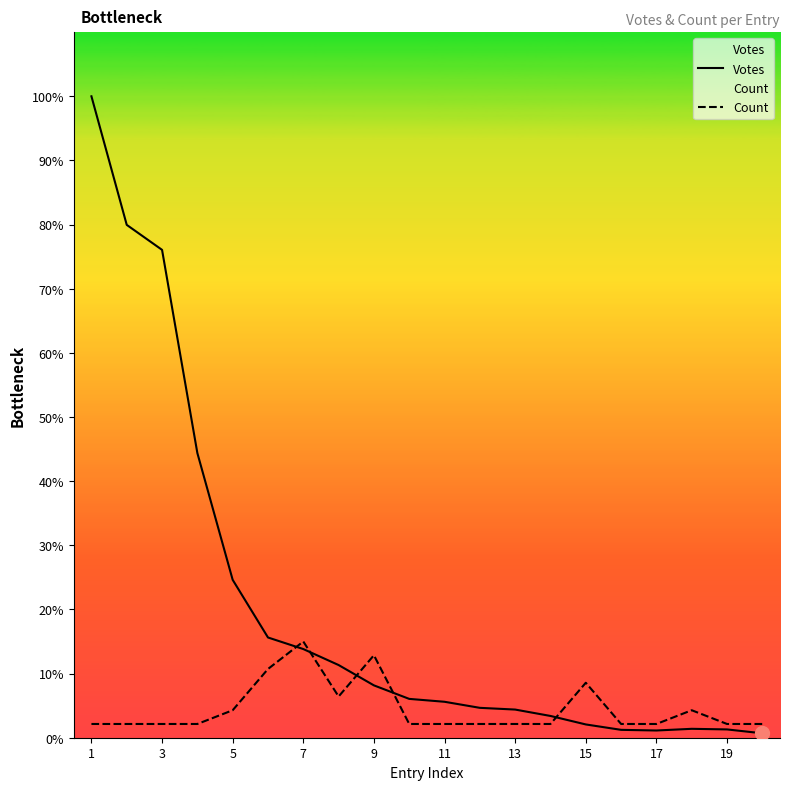

The value of Votes at 9 is 1123.0. True or false?

True